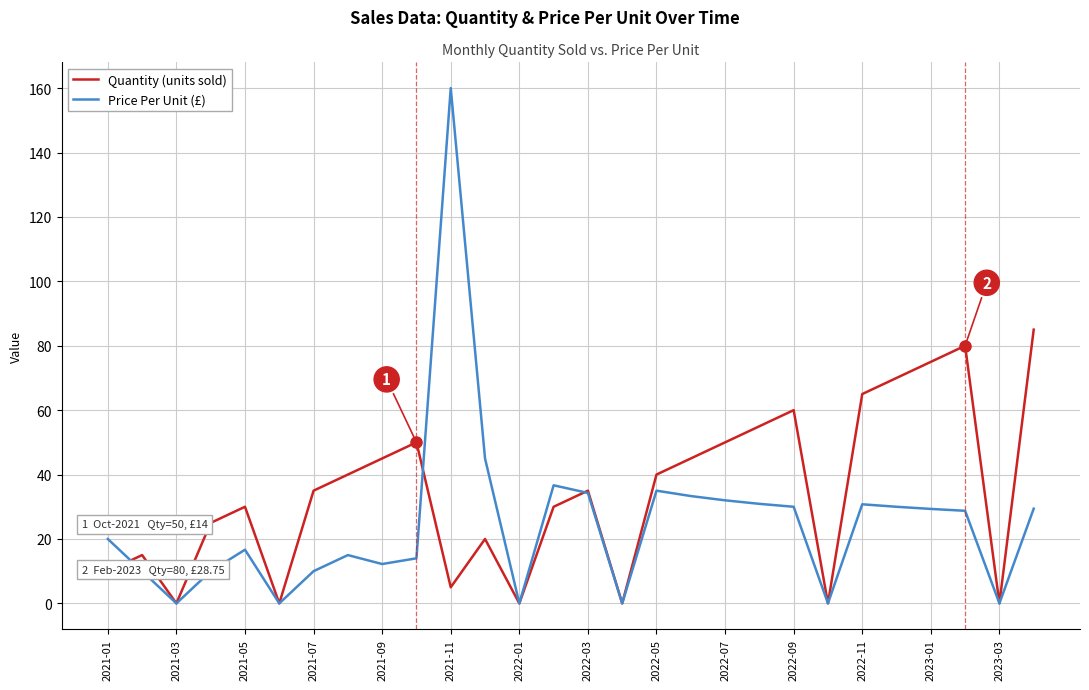

At how many categories does at least one series exceed 132?

1